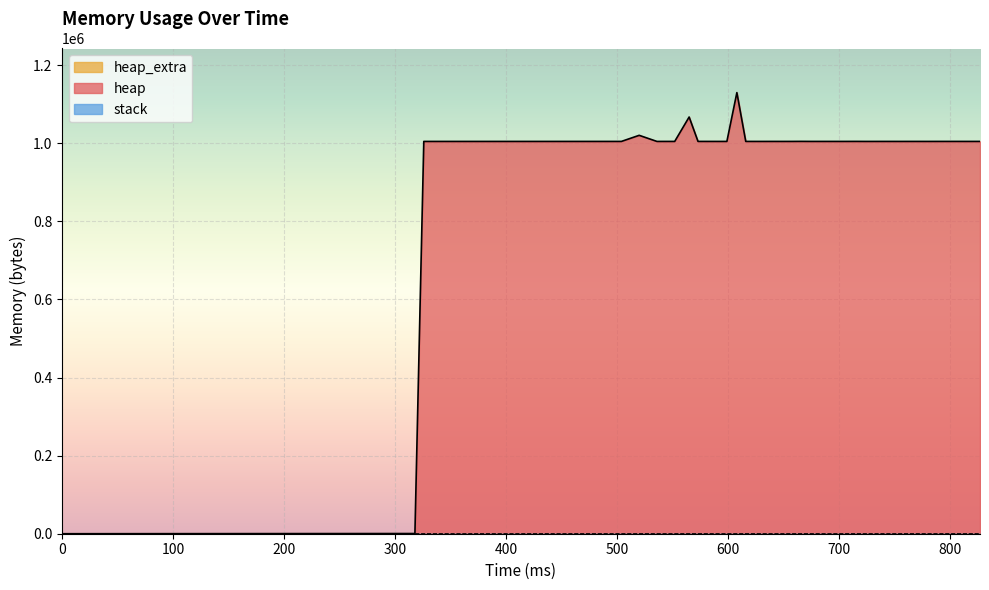

At which label does heap_extra reach its peak?

800